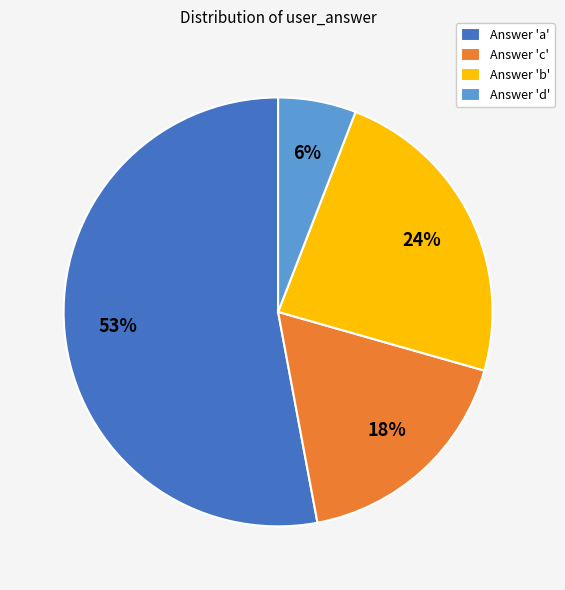

Between Answer 'a' and Answer 'c', which is larger?

Answer 'a'